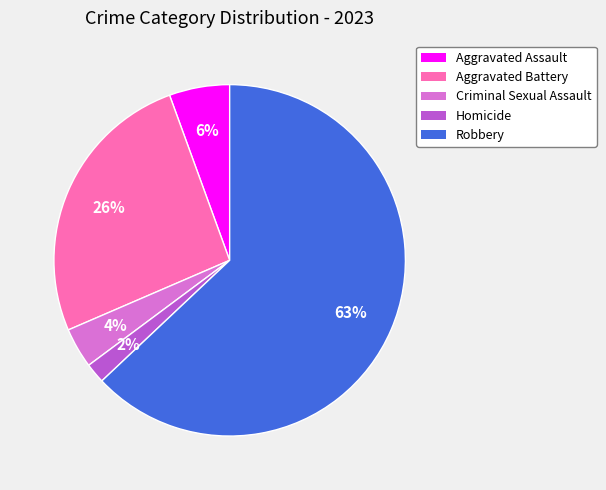

What is the smallest slice in the pie chart?

Homicide